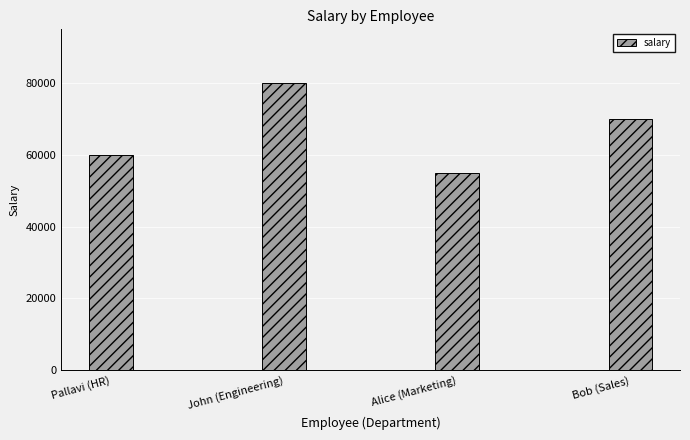

True or false: the data shows 60000 at Pallavi (HR).

True